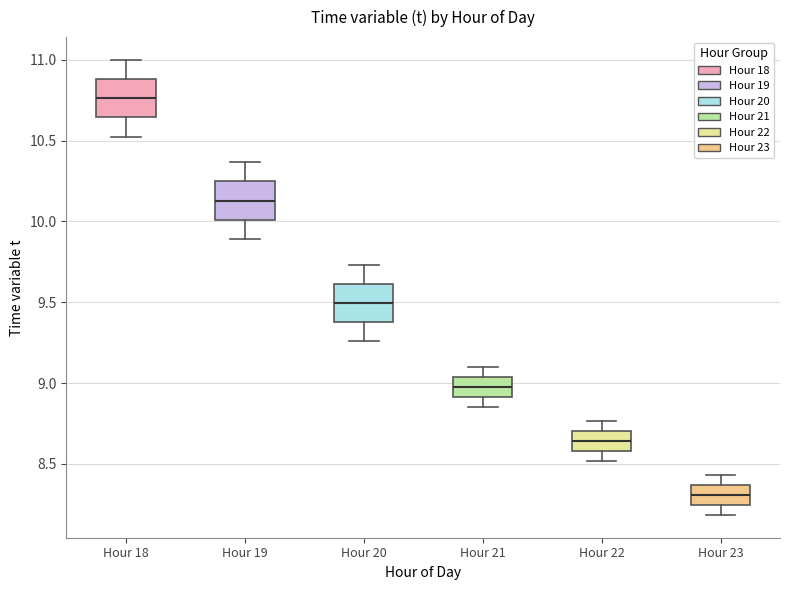

Reading left to right, transcribe this box plot: for each box, give where its median line is, the range the box spans, and where its two whiskers end, as read against the y-axis. The values are not printed on the chart, so give them approximately, as read against the axis.

Hour 18: median 10.75, box 10.65 to 10.90, whiskers 10.55 to 11.00
Hour 19: median 10.15, box 10.00 to 10.25, whiskers 9.90 to 10.35
Hour 20: median 9.50, box 9.40 to 9.60, whiskers 9.25 to 9.75
Hour 21: median 9.00, box 8.90 to 9.05, whiskers 8.85 to 9.10
Hour 22: median 8.65, box 8.60 to 8.70, whiskers 8.50 to 8.75
Hour 23: median 8.30, box 8.25 to 8.35, whiskers 8.20 to 8.45